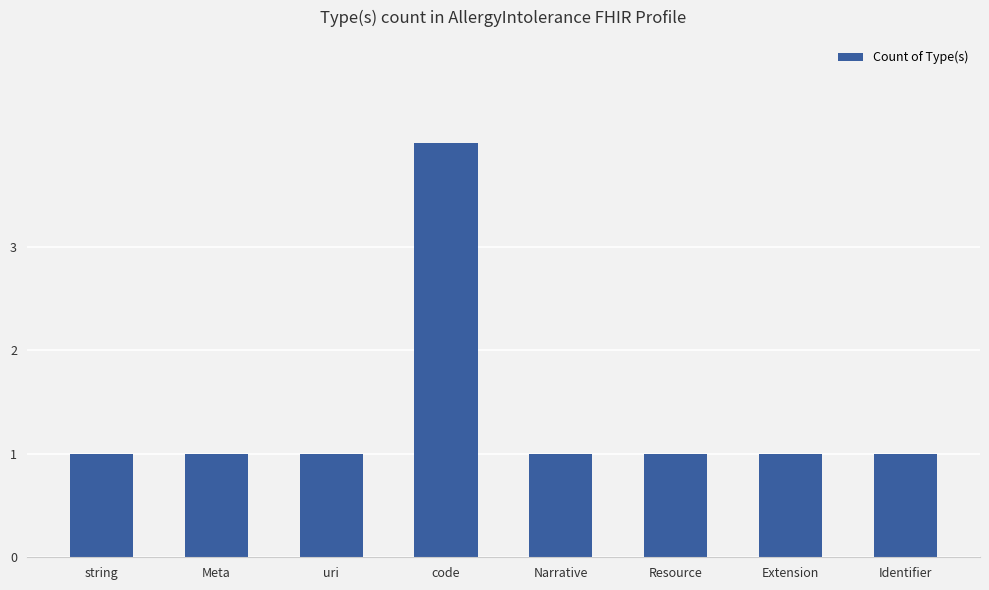

How many data points does each series have?

8